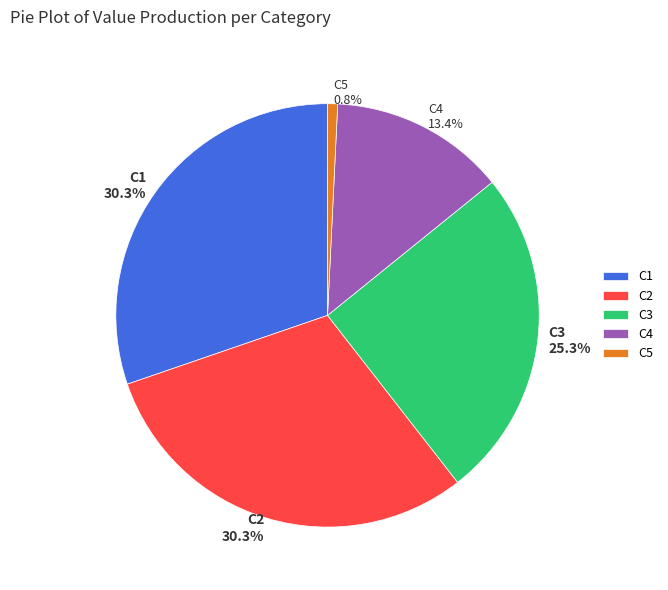

Does C1 account for over 50% of the chart?

No